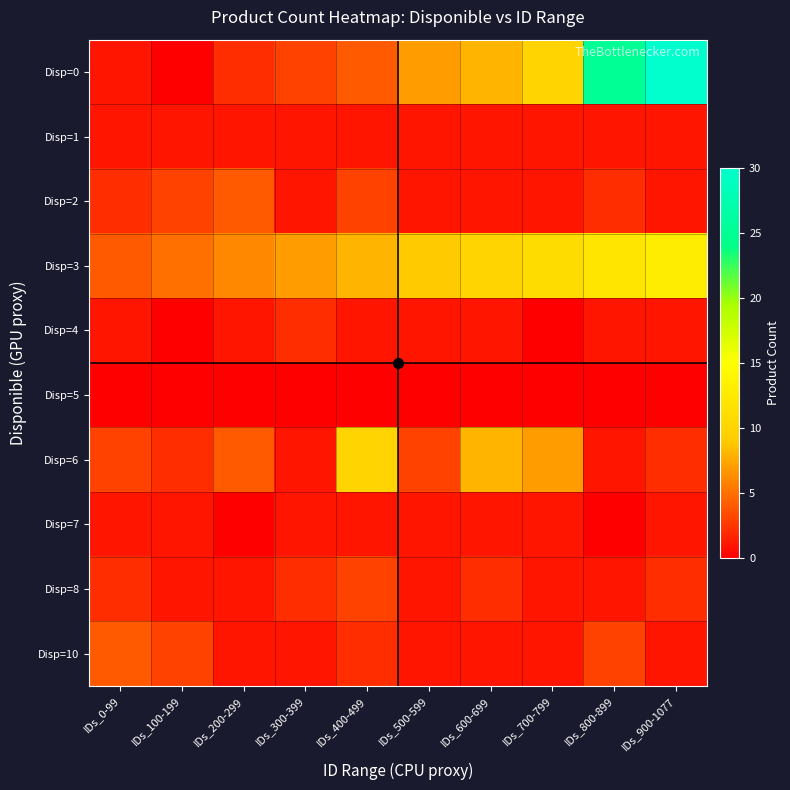

Which series has the largest range (max minus min)?

Disp=0